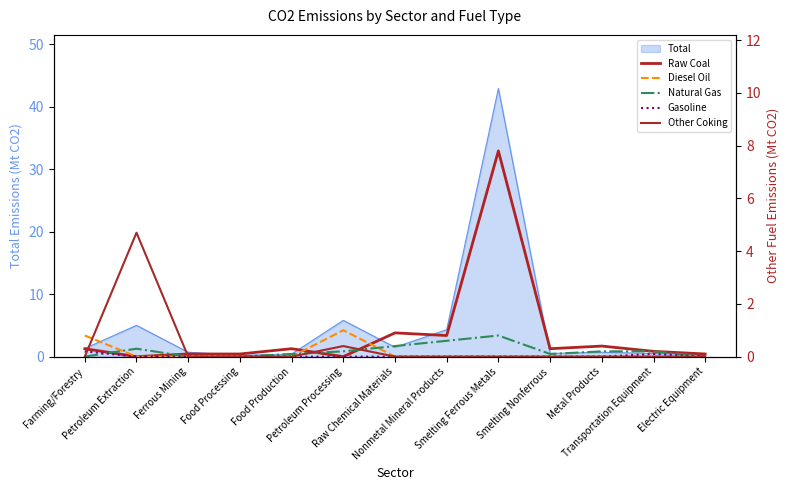

True or false: Raw Coal and Gasoline cross at least once.

False